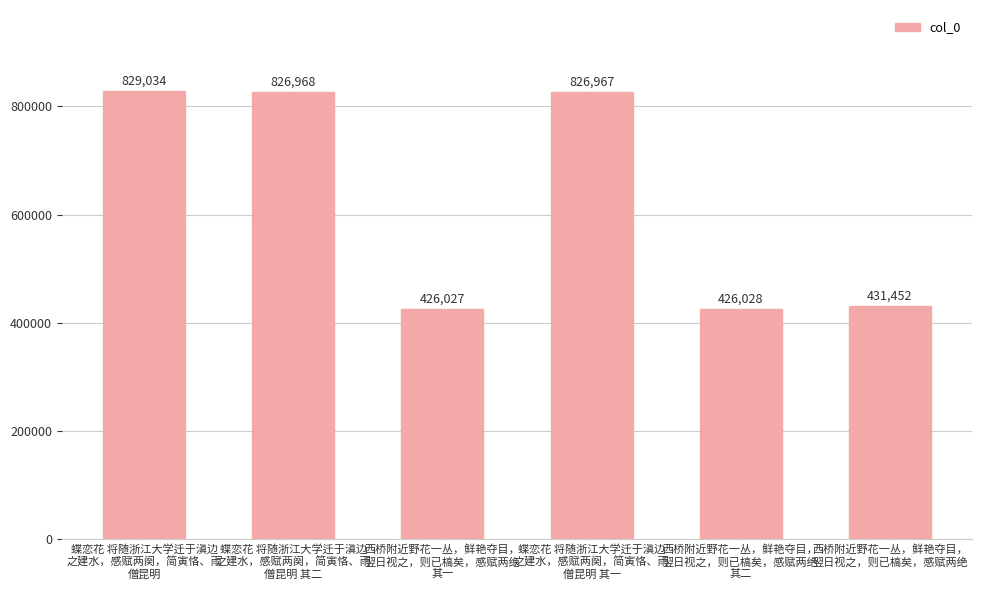

What is the ratio of the value at 蝶恋花 将随浙江大学迁于滇边
之建水，感赋两阕，简寅恪、雨
僧昆明 其二 to the value at 西桥附近野花一丛，鲜艳夺目，
翌日视之，则已槁矣，感赋两绝
其一?

1.9